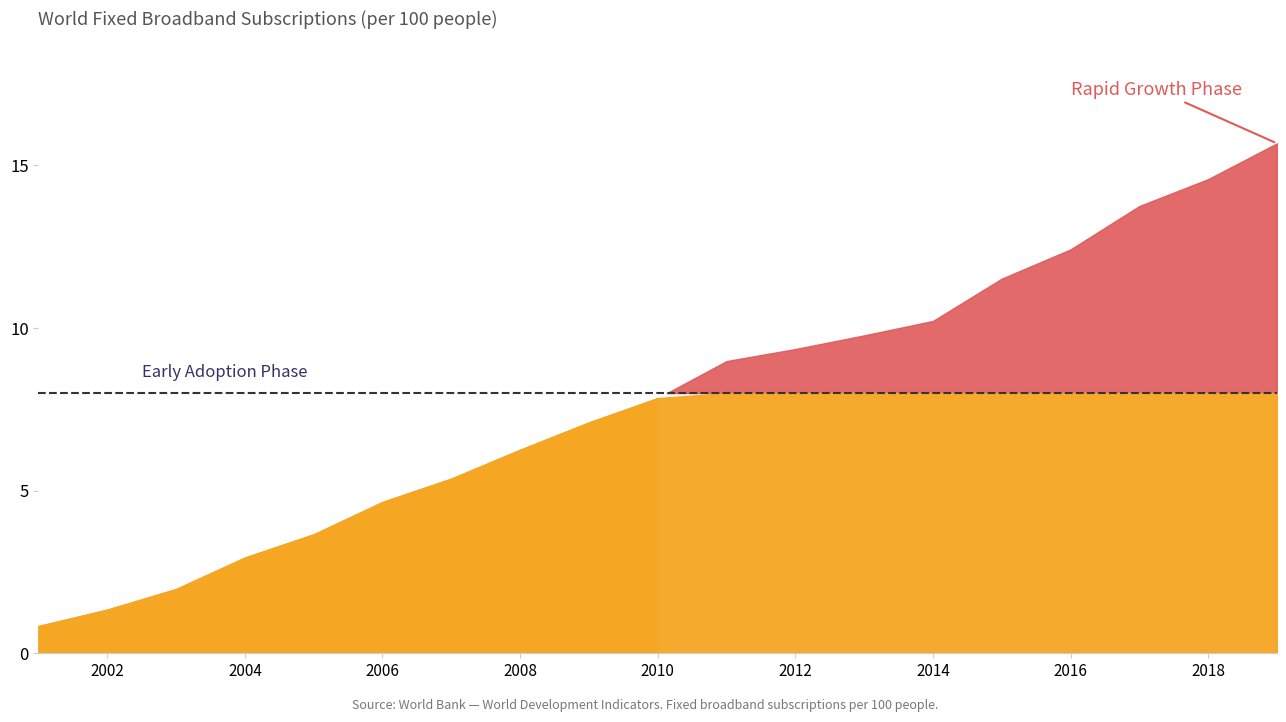

What is the sum of the values at 2018 and 2019?

30.3